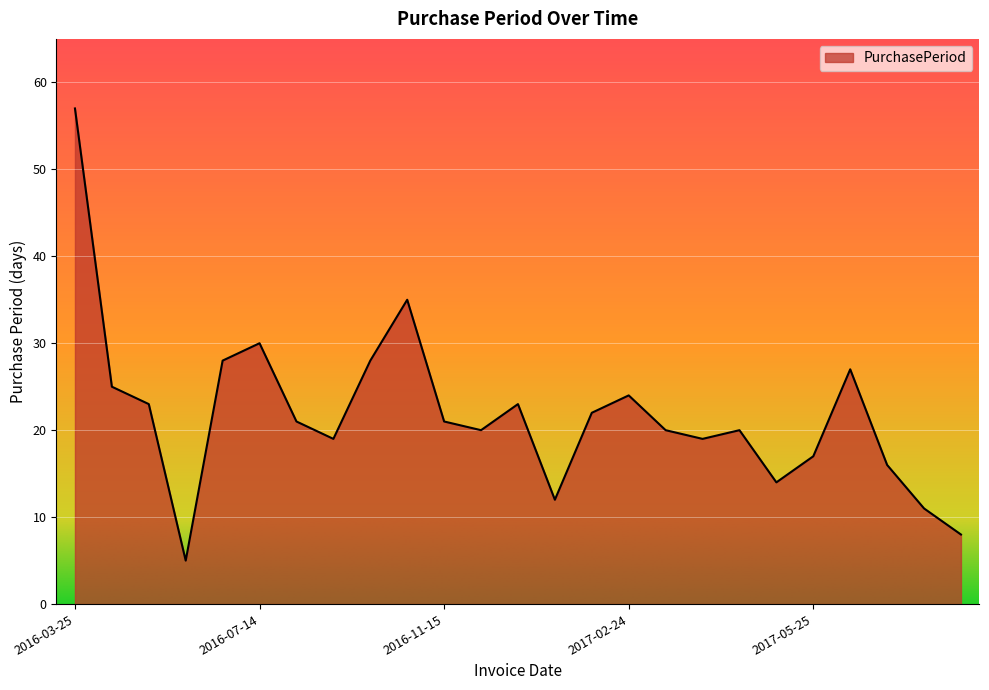

What is the greatest value displayed?

57